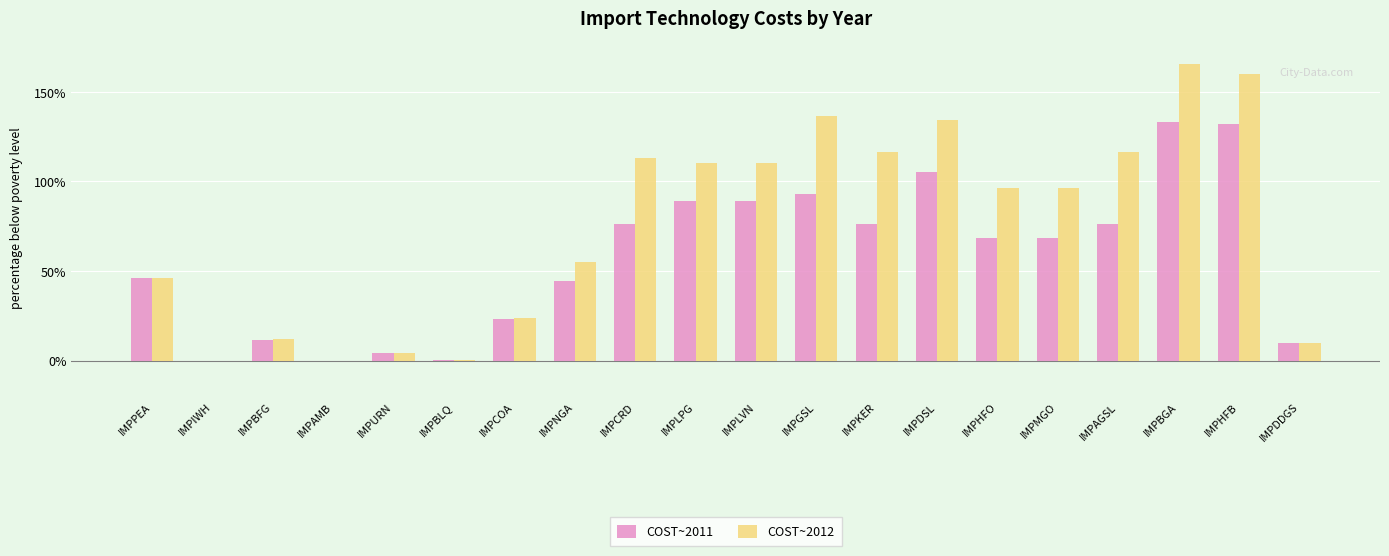

What is the highest value of the COST~2011 series?

133.2